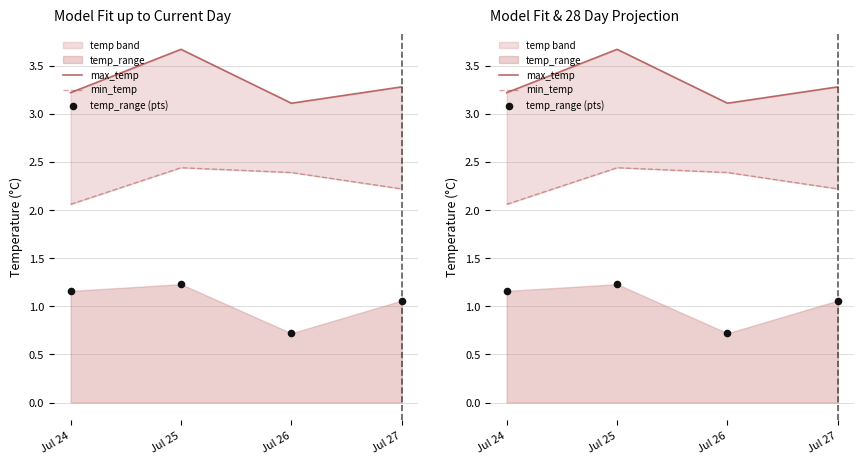

What is the total value across all series at Jul 24?

6.4